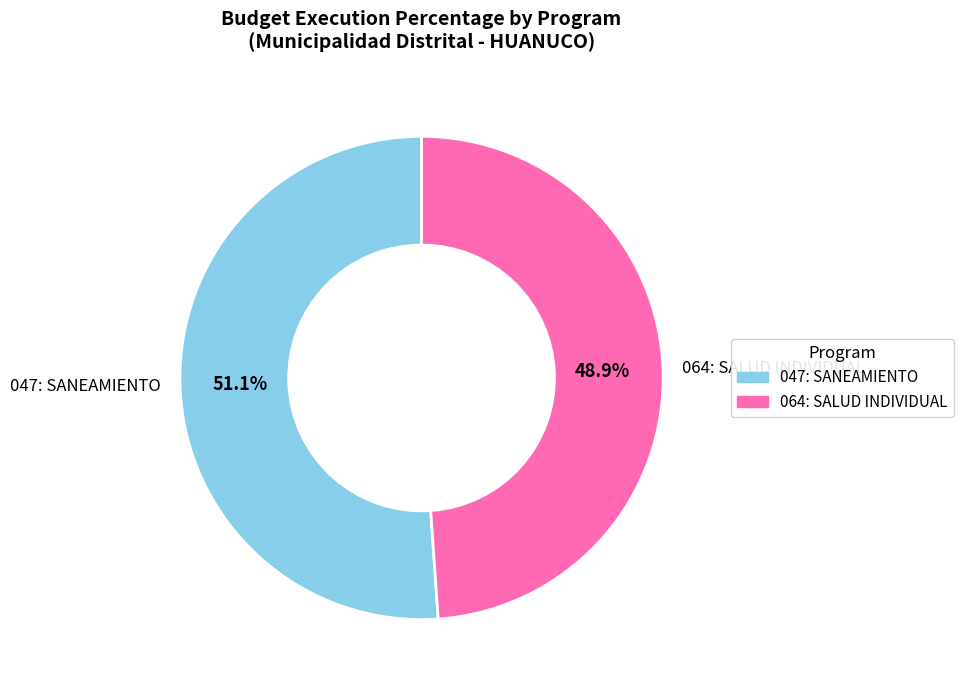

To the nearest percent, what is the difference between the 064: SALUD INDIVIDUAL and 047: SANEAMIENTO slice percentages?

2%